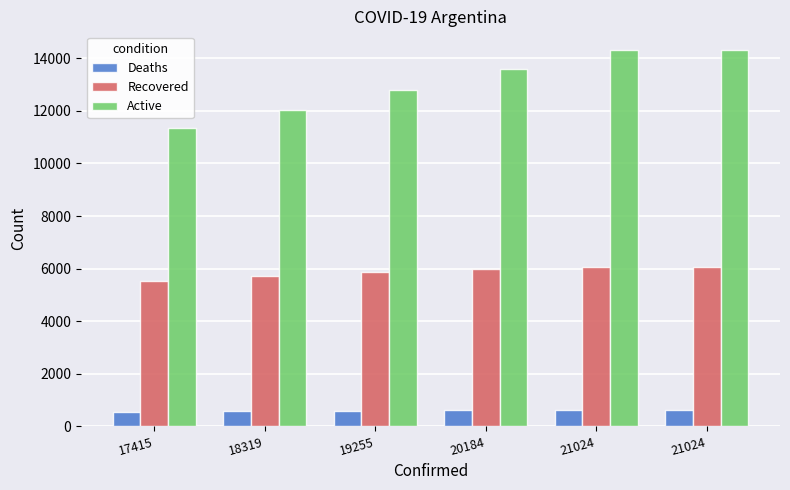

What are all the series names shown in the legend?

Deaths, Recovered, Active